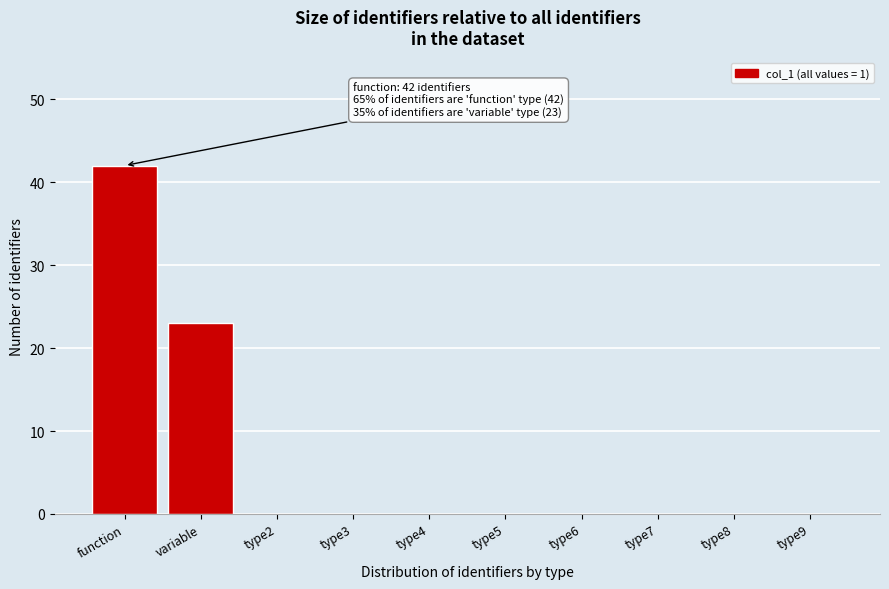

Reading left to right, extract all data points from this chart.

function=42	variable=23	type2=0	type3=0	type4=0	type5=0	type6=0	type7=0	type8=0	type9=0